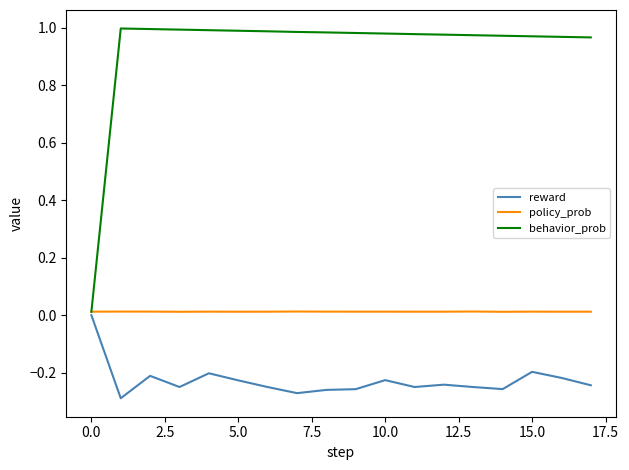

Does the chart display data point markers on the line(s)?

No